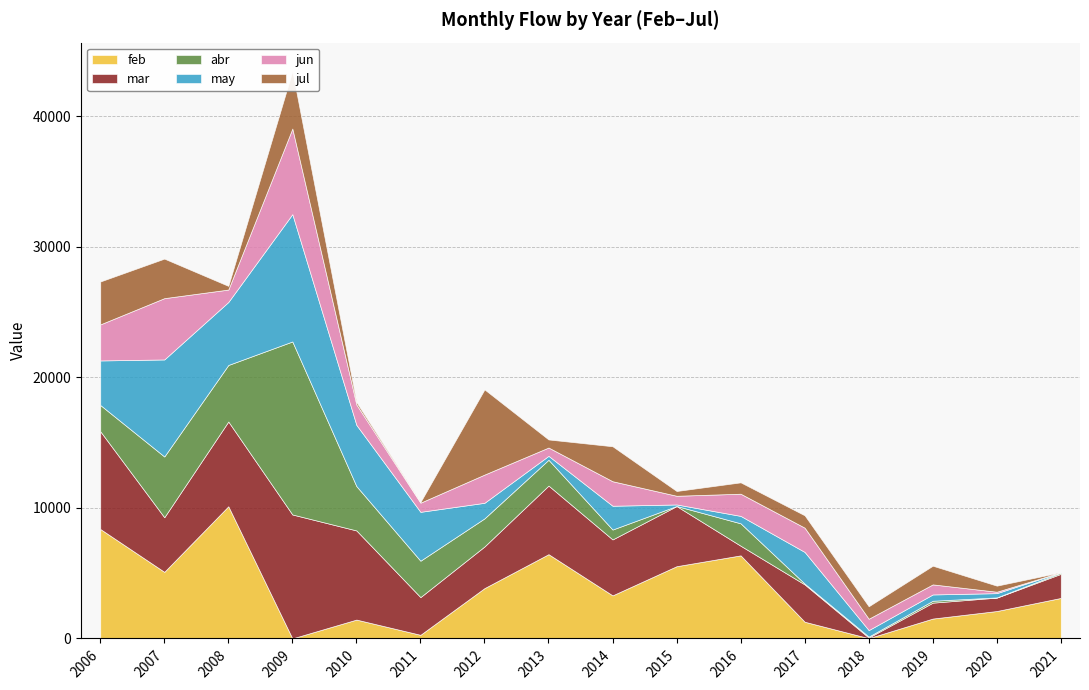

At which label does mar reach its minimum?

2018